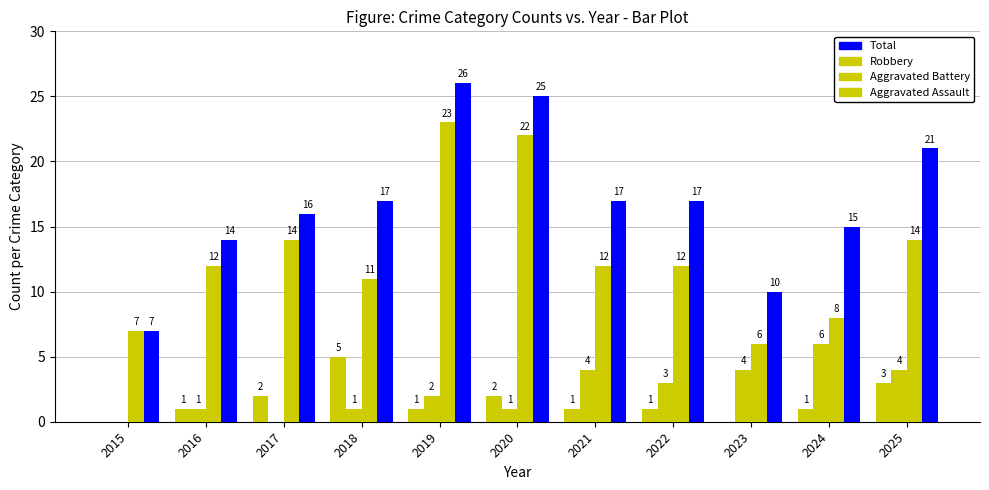

What is the sum of the Aggravated Assault values at 2017 and 2022?

3